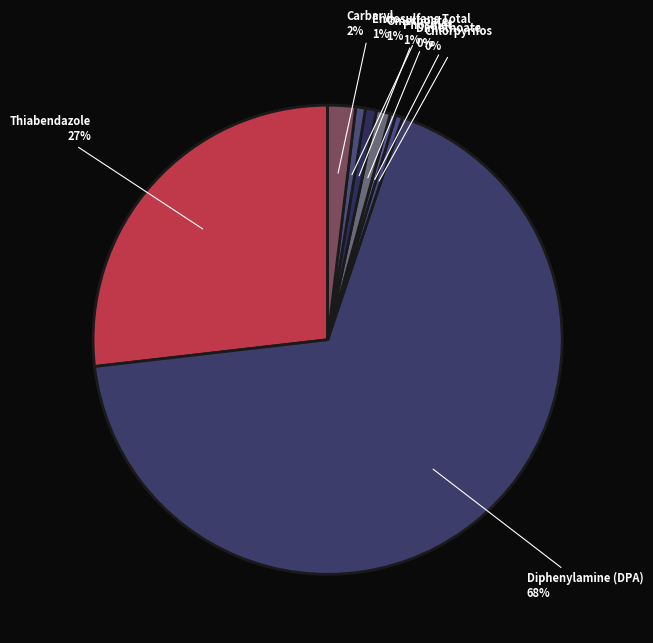

How many segments does this pie chart have?

8